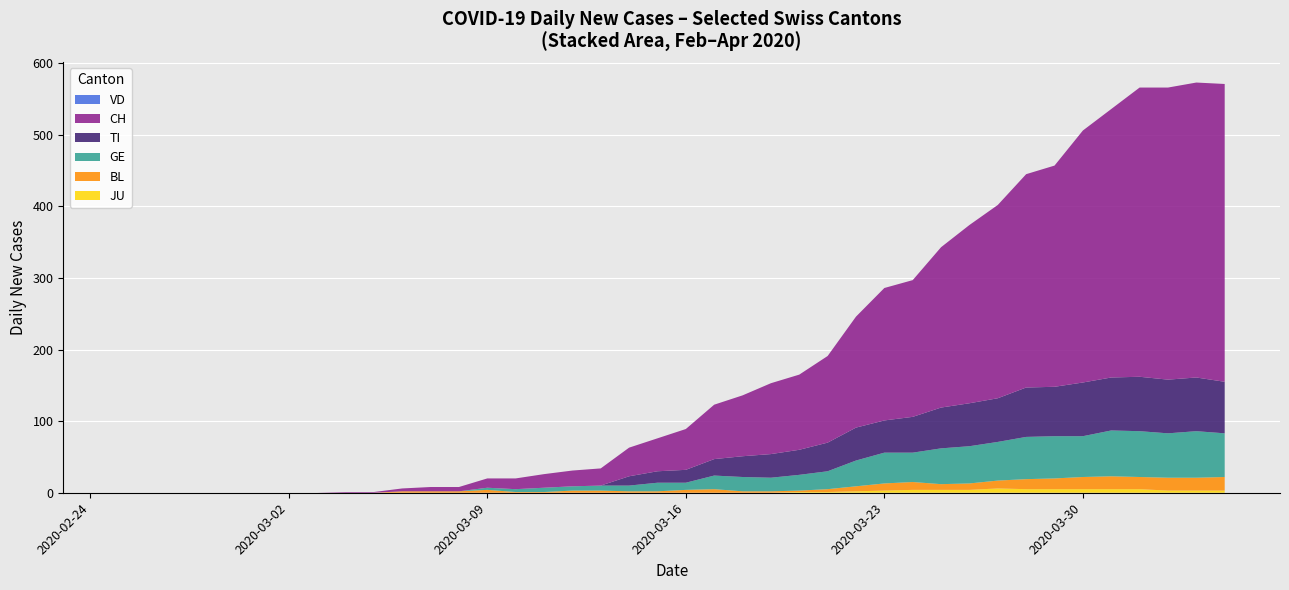

Reading left to right, extract all data points from this chart.

CH: 0	0	0	0	0	0	0	0	1	1	4	6	6	13	15	19	22	24	40	46	57	76	85	99	105	121	155	185	191	224	249	270	298	309	352	375	404	408	412	416
TI: 0	0	0	0	0	0	0	0	0	0	0	0	0	0	0	0	0	0	13	16	18	23	29	33	35	40	46	45	50	57	60	61	69	69	75	74	76	75	75	72
GE: 0	0	0	0	0	0	0	0	0	0	0	0	0	3	4	6	6	7	8	12	10	19	20	19	22	25	36	43	41	50	52	54	59	59	57	64	64	62	65	61
VD: 0	0	0	0	0	0	0	0	0	0	0	0	0	0	0	0	0	0	0	0	0	0	0	0	0	0	0	0	0	0	0	0	0	0	0	0	0	0	0	0
BL: 0	0	0	0	0	0	0	0	0	0	2	2	2	4	1	1	3	3	2	2	4	5	2	2	2	4	7	10	11	8	9	11	14	15	17	18	17	18	18	19
JU: 0	0	0	0	0	0	0	0	0	0	0	0	0	0	0	0	0	0	0	0	0	0	0	0	1	1	2	3	4	4	4	6	5	5	5	5	5	3	3	3